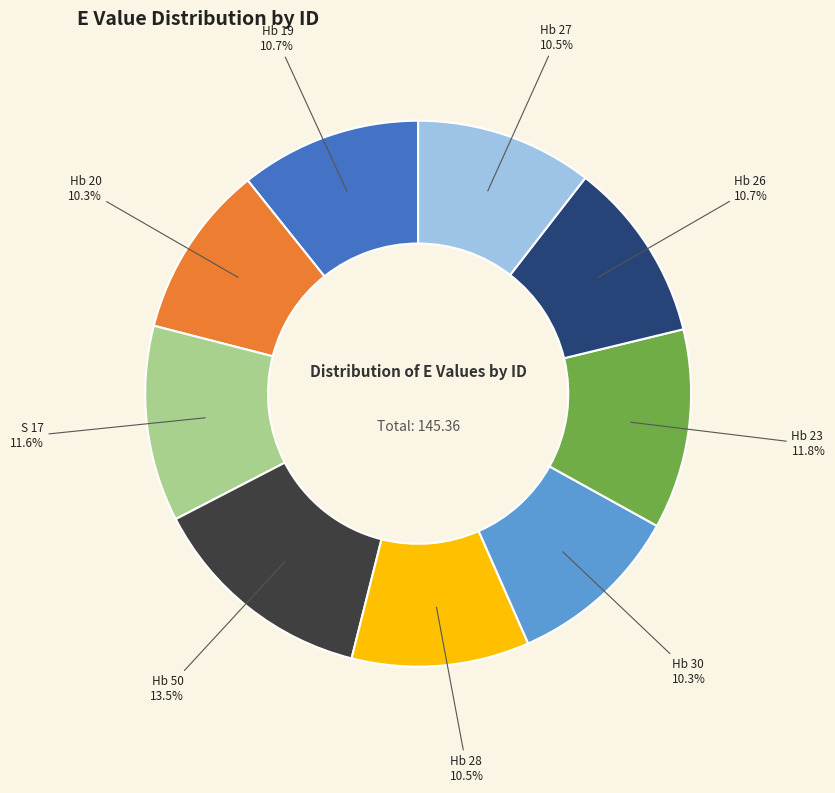

Combined, do Hb 50 and S 17 account for over 50%?

No